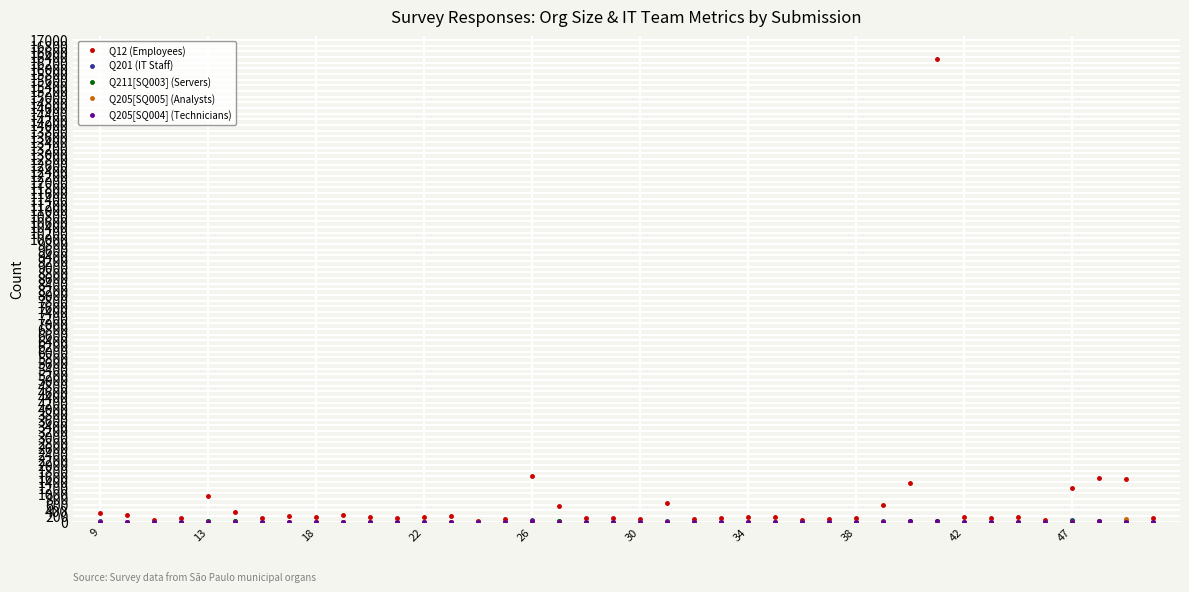

Which series has the largest total across all categories?

Q12 (Employees)